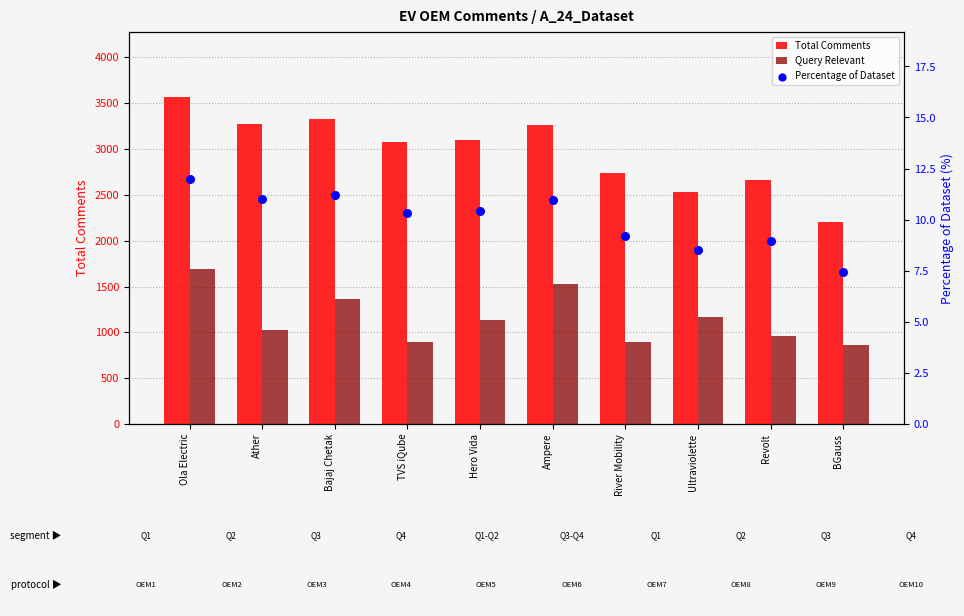

What is the total value across all series at Bajaj Chetak?

4703.2